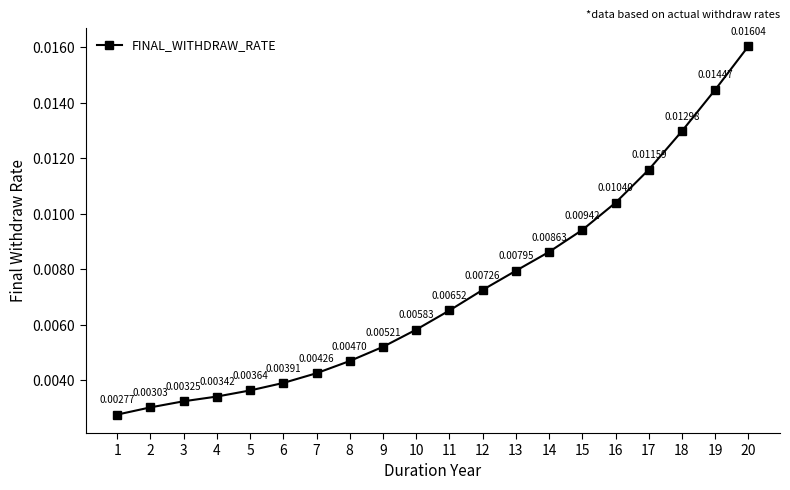

Rank the categories by value from highest to lowest.

20, 19, 18, 17, 16, 15, 14, 13, 12, 11, 10, 9, 8, 7, 6, 5, 4, 3, 2, 1